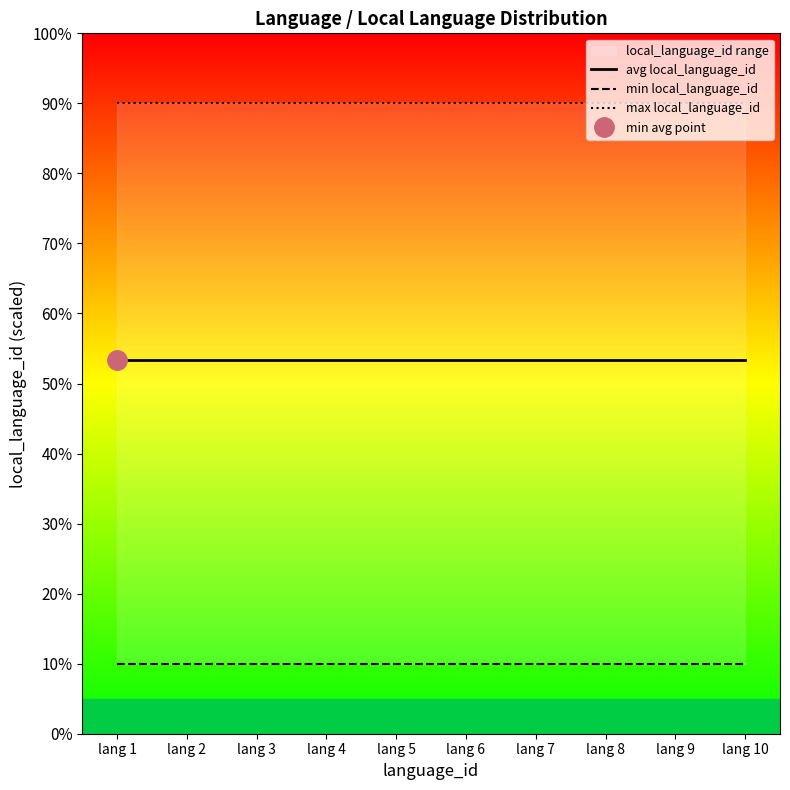

At how many categories does at least one series exceed 8?

10